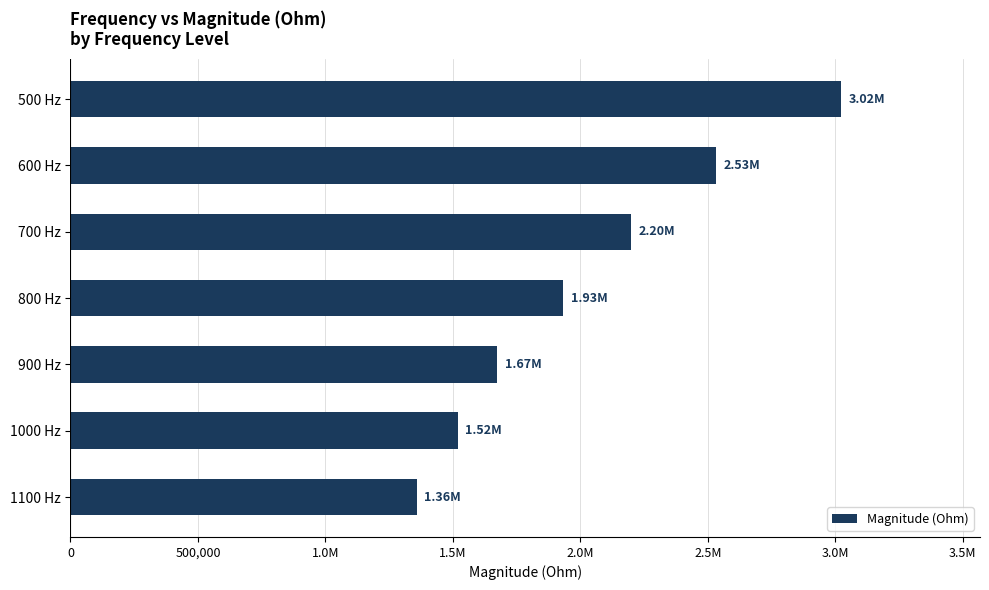

Are the bars horizontal?

Yes